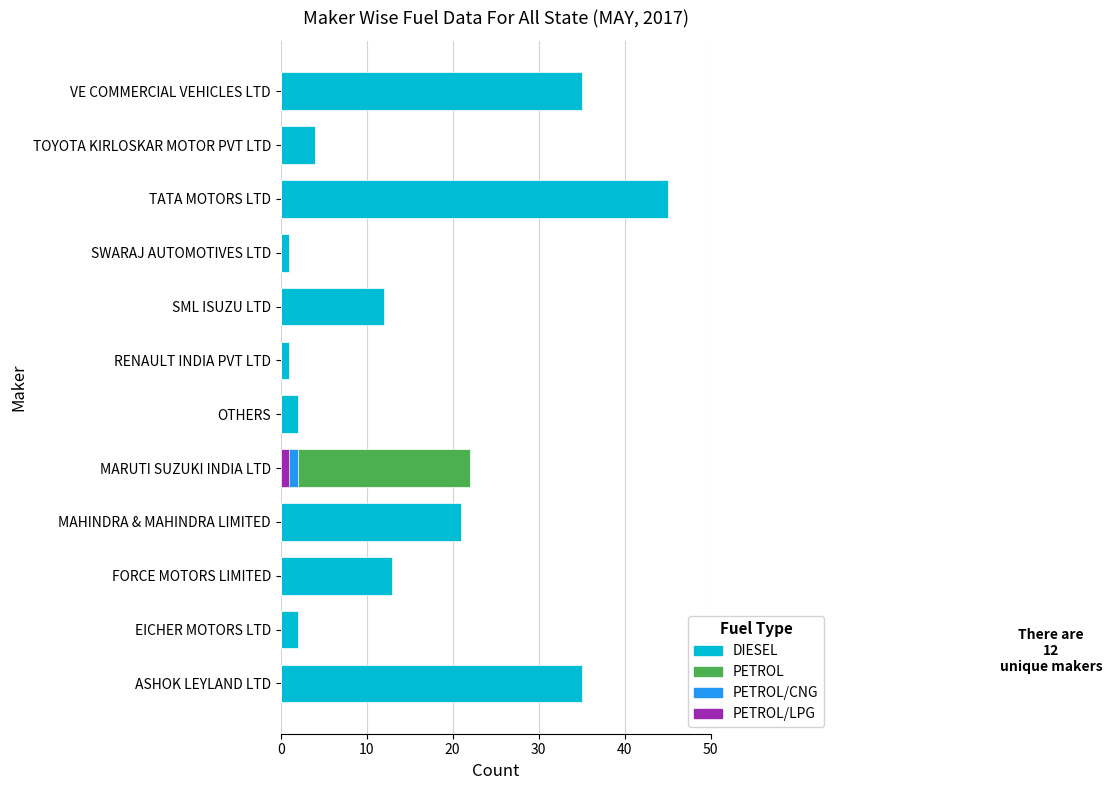

The DIESEL series shows 45 at TATA MOTORS LTD. True or false?

True